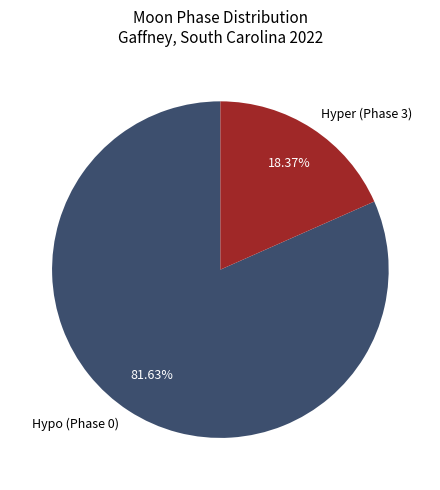

What is the majority slice?

Hypo (Phase 0)